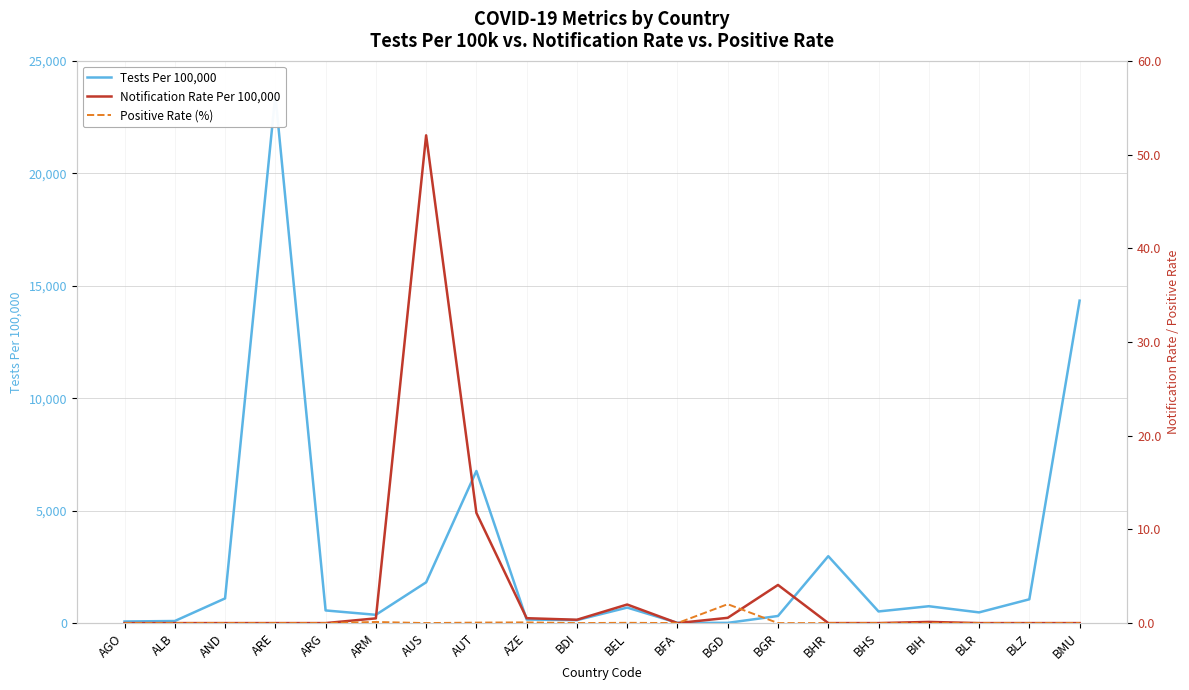

What is the difference between the highest and lowest values at AND?

1097.0